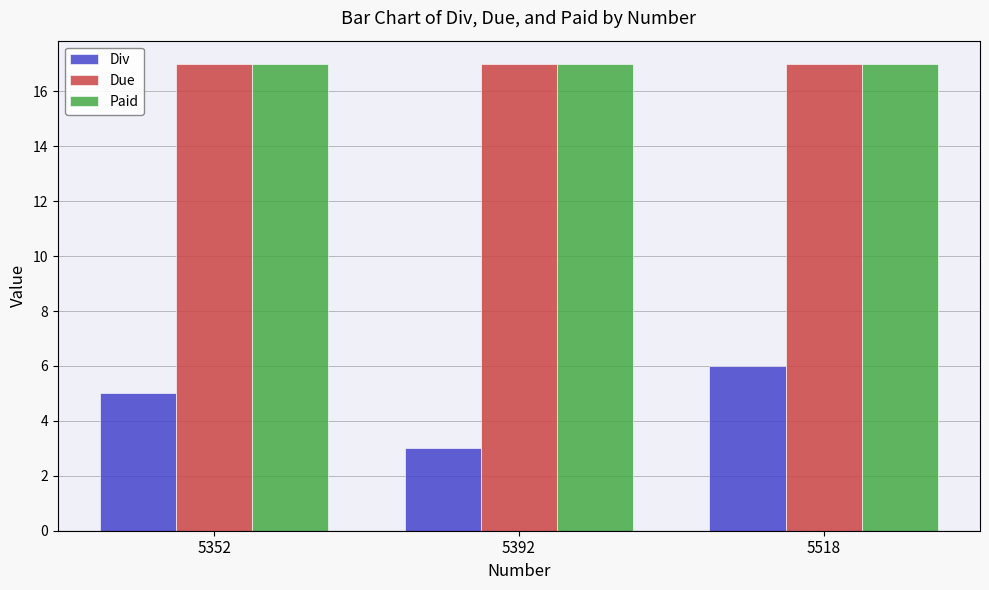

How many Div values are between 3 and 6?

3